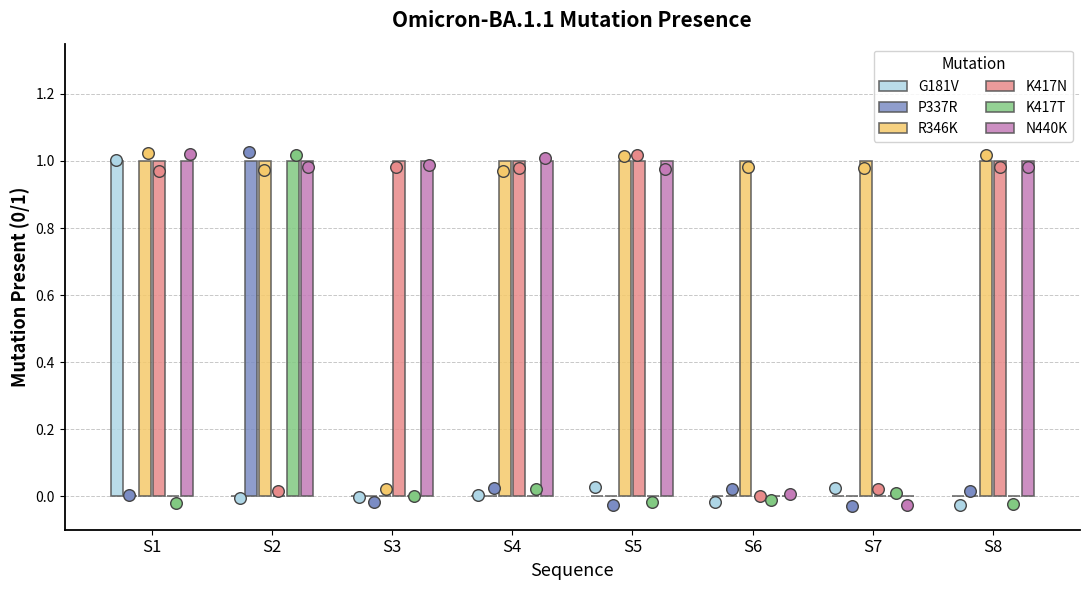

What are all the series names shown in the legend?

G181V, P337R, R346K, K417N, K417T, N440K